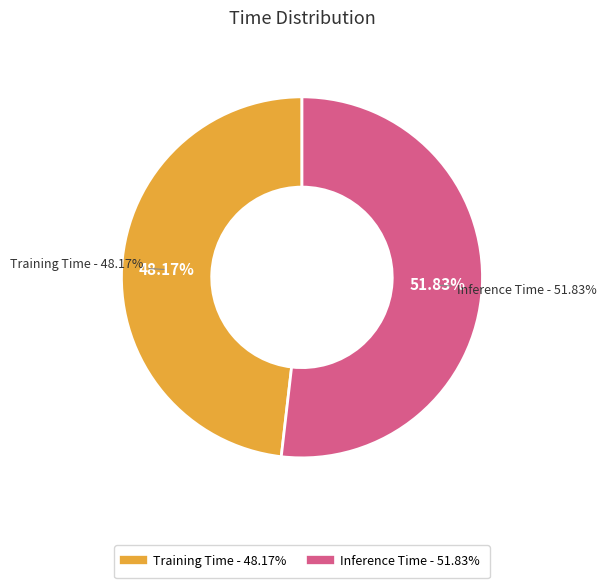

True or false: Inference Time accounts for 61% of the total.

False